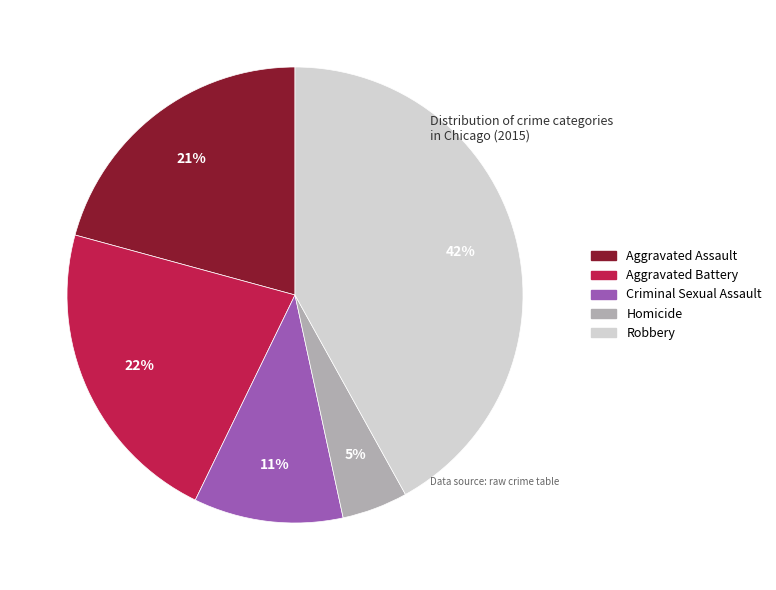

How many segments does this pie chart have?

5